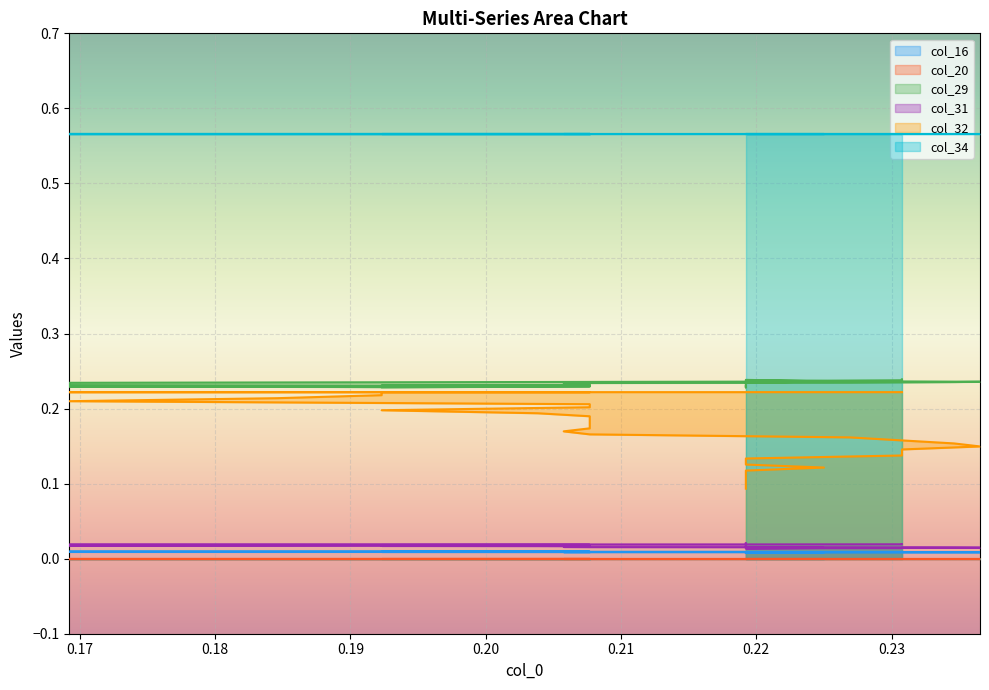

True or false: col_32 and col_29 cross at least once.

False